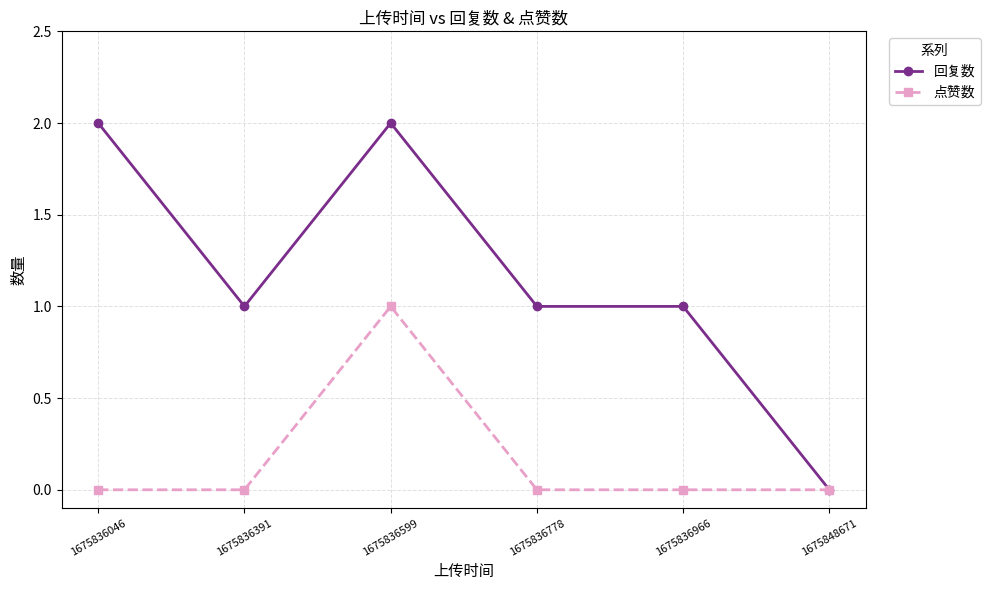

What is the value of the 回复数 point at the 3rd from the left?

2